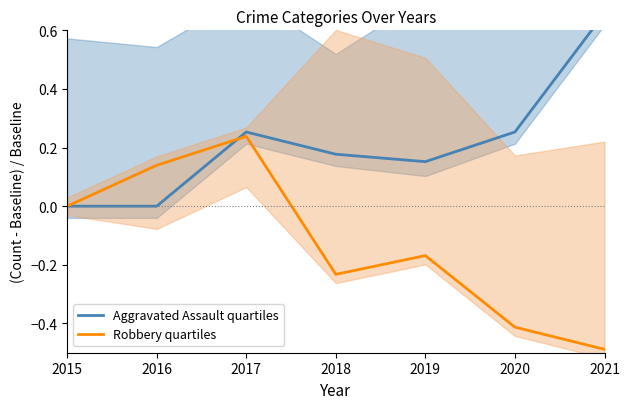

After their last crossing, which series has the higher values: Aggravated Assault quartiles or Robbery quartiles?

Aggravated Assault quartiles